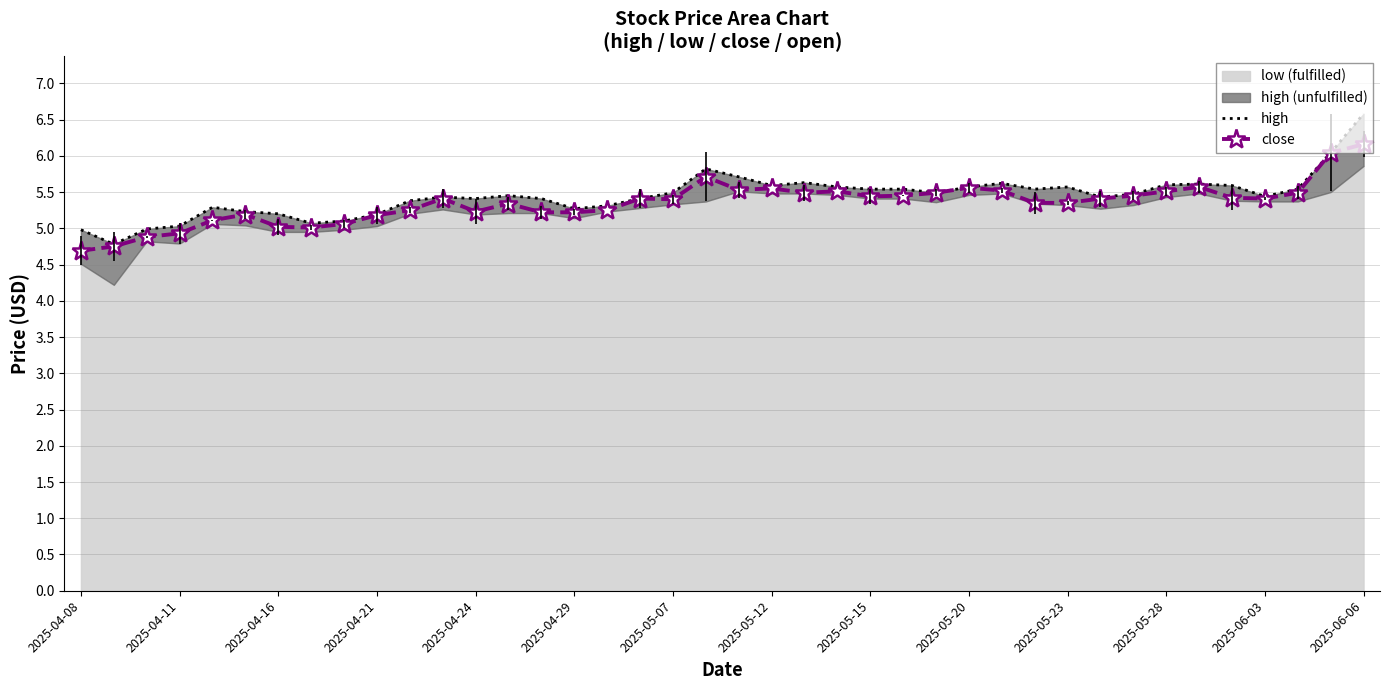

What is the lowest value of the close series?

4.7